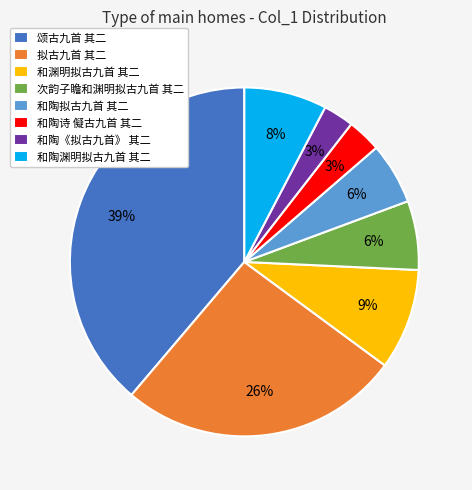

To the nearest percent, what is the difference between the largest and smallest slice percentages?

36%